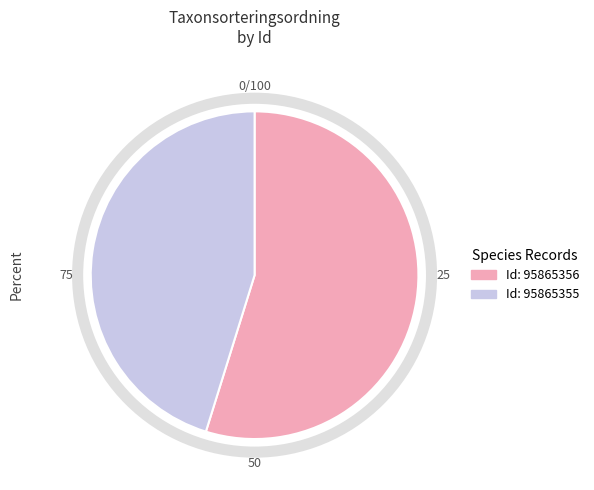

Does any single category account for the majority?

Yes